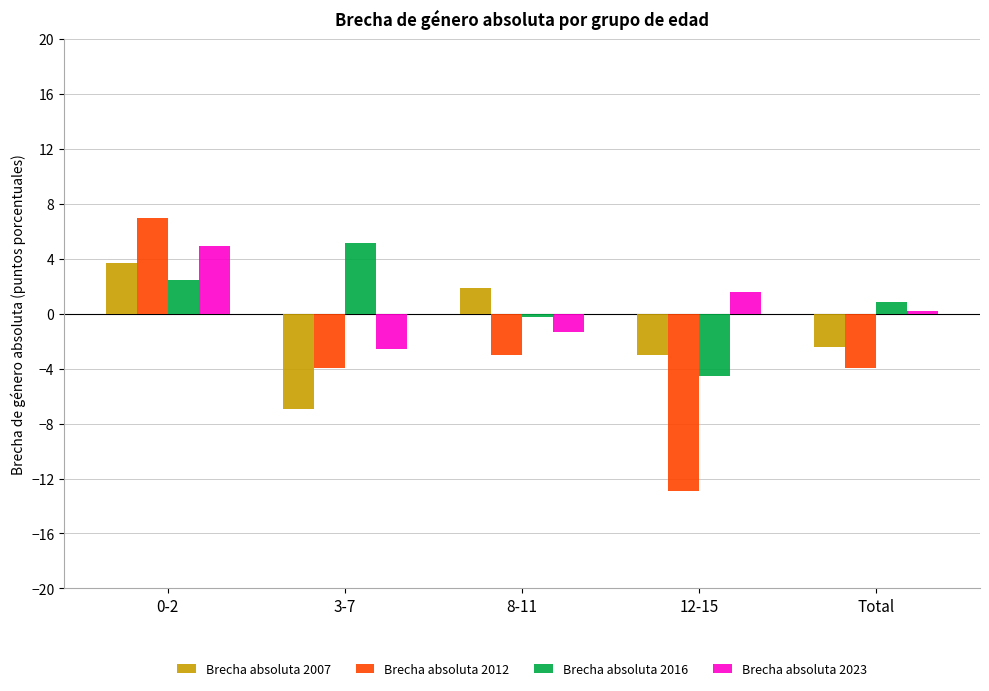

Count the number of categories in the chart.

5